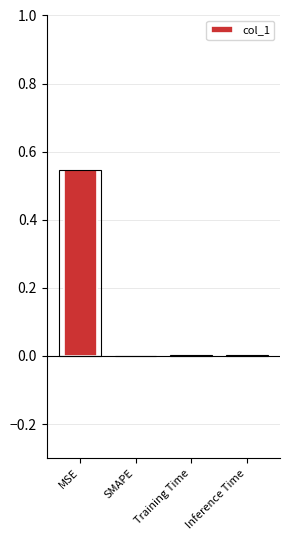

Does the chart contain any negative values?

No